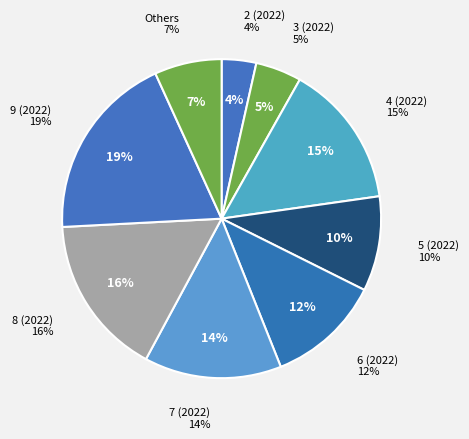

To the nearest percent, what portion does 2 (2022) represent?

4%